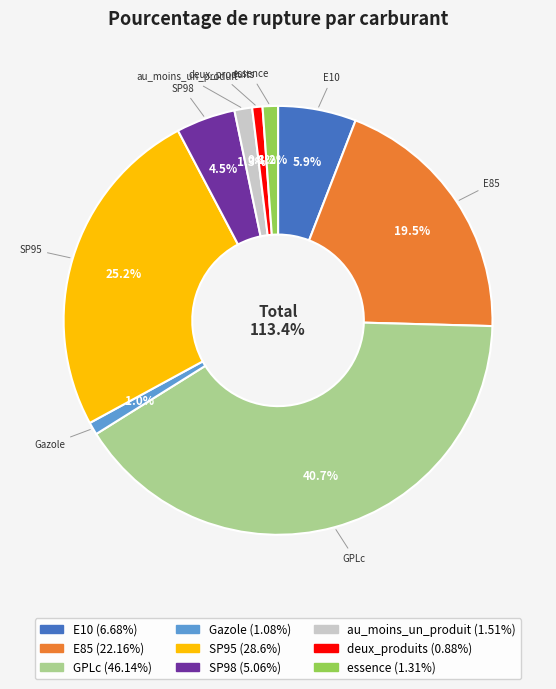

To the nearest percent, what portion does Gazole represent?

1%